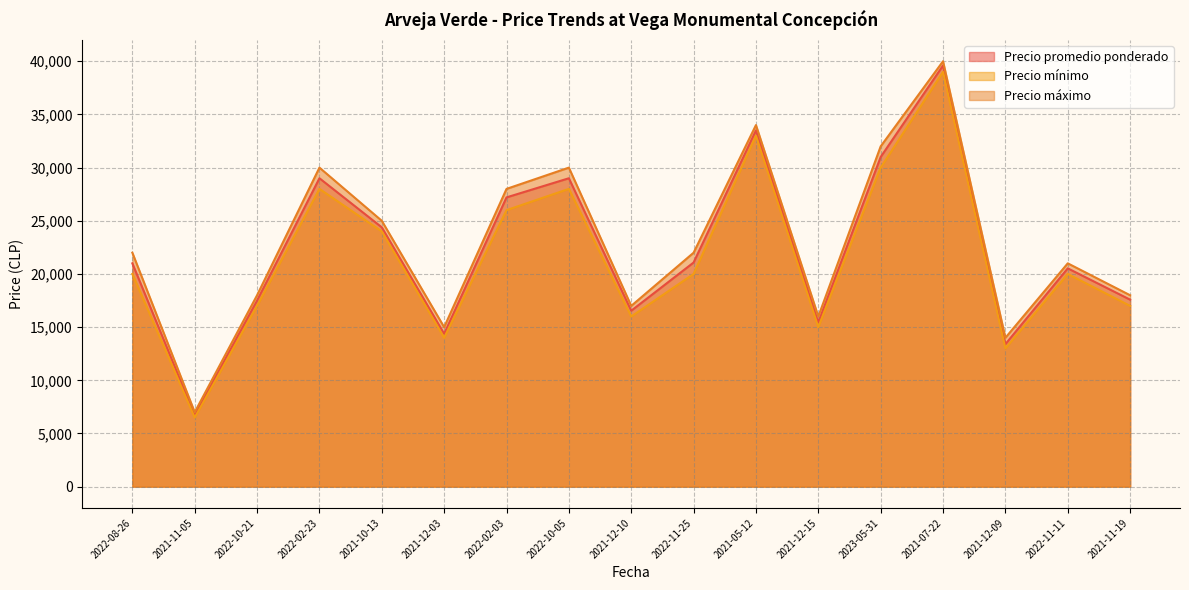

Where is the first local maximum for Precio promedio ponderado?

2022-02-23